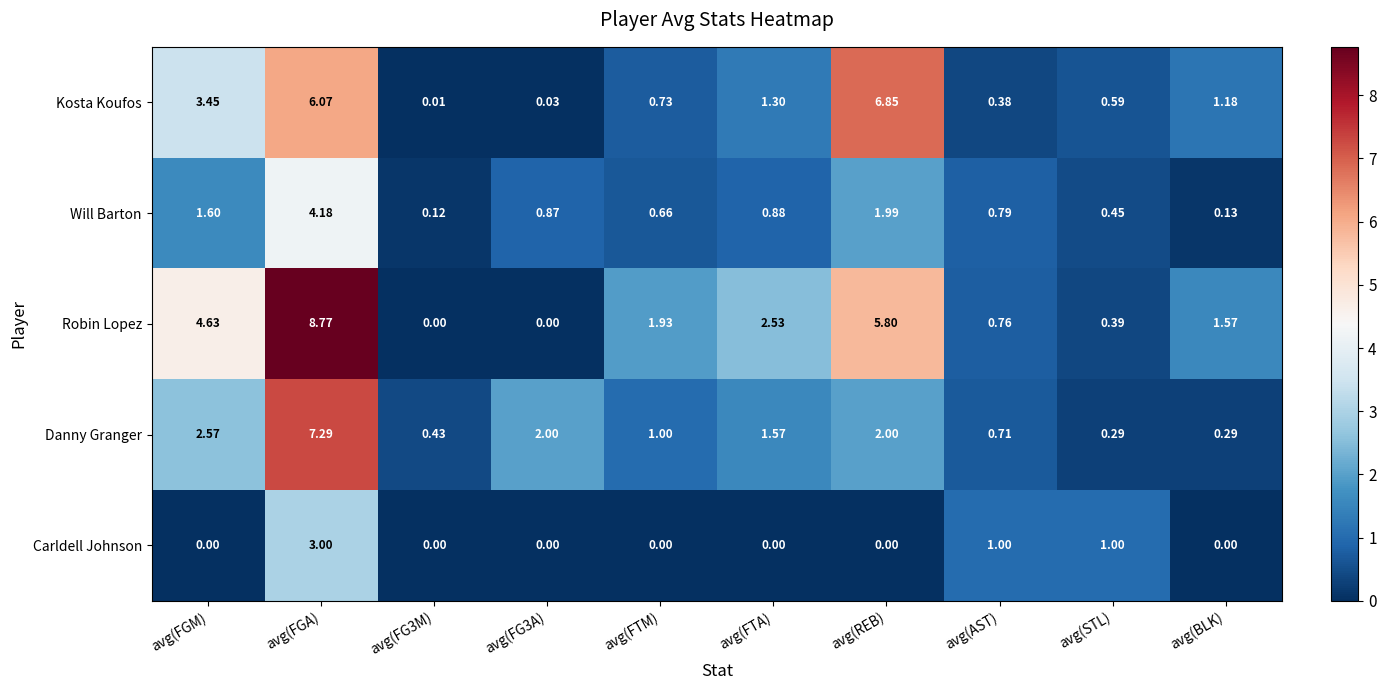

What is the total value across all series at avg(FGA)?

29.3